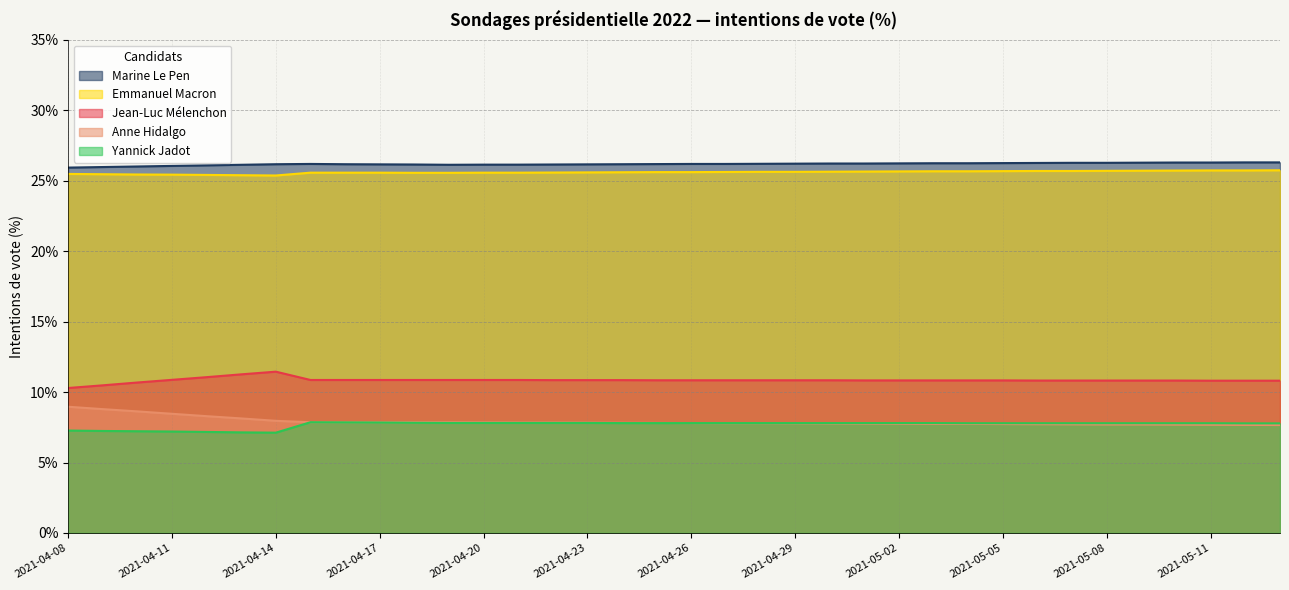

True or false: Emmanuel Macron and Anne Hidalgo cross at least once.

False